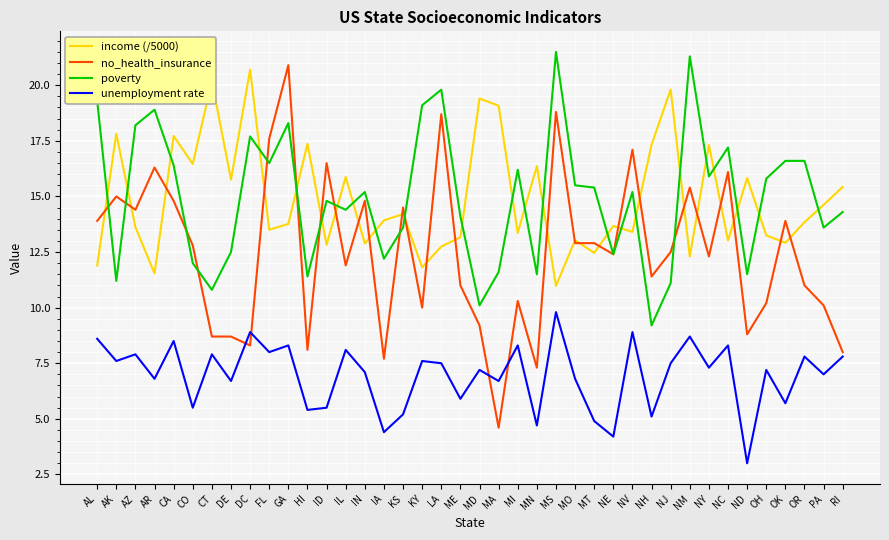

Which series changed the most between CT and GA?

no_health_insurance